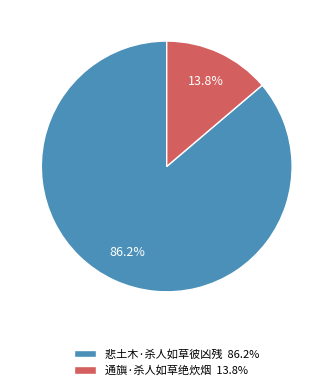

Does 悲土木·杀人如草彼凶残 represent more than half of the total?

Yes